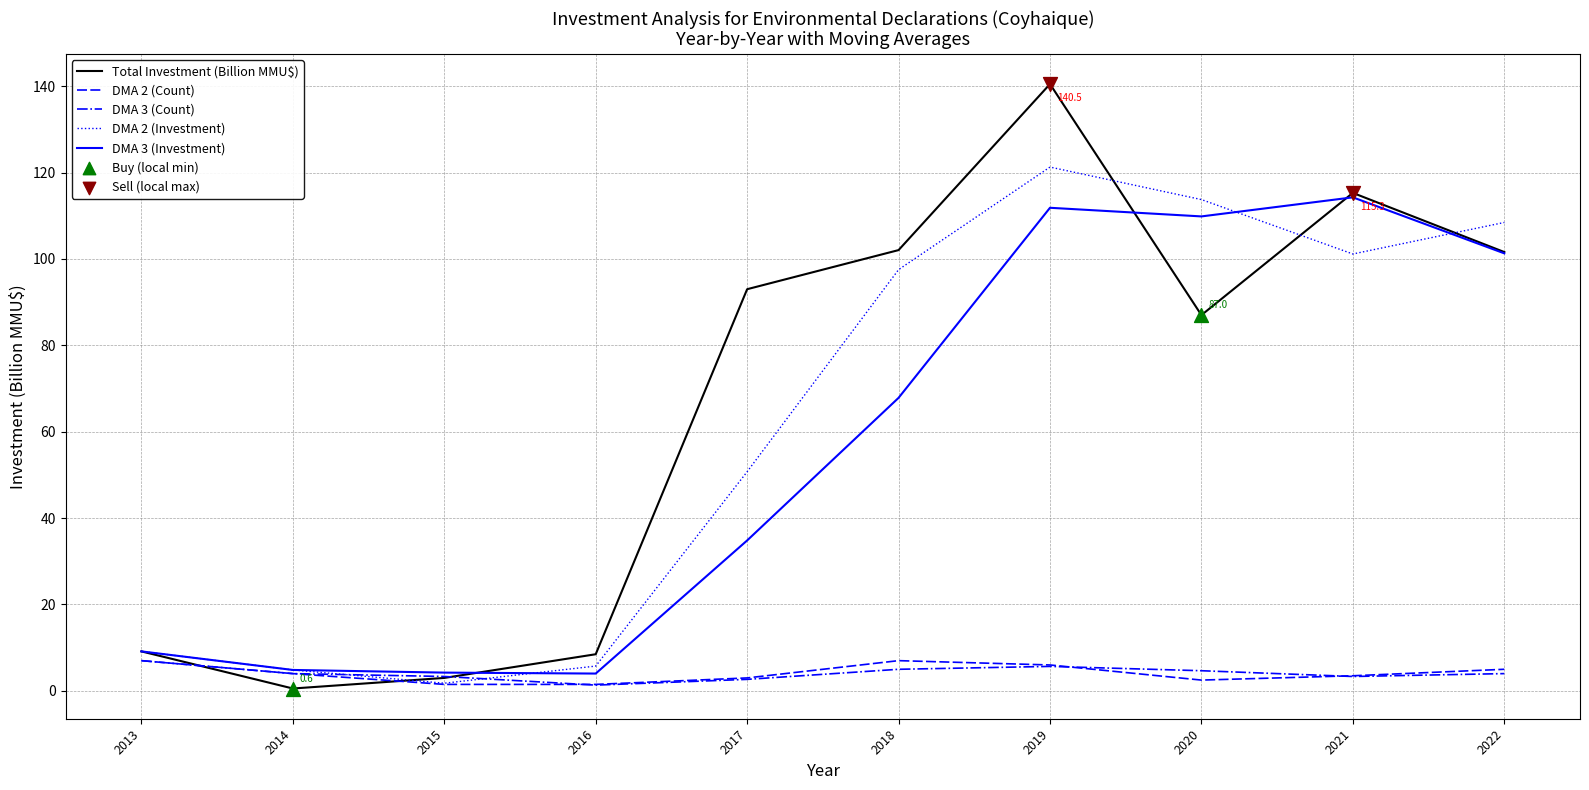

What is the total value across all series at 2017?

184.2